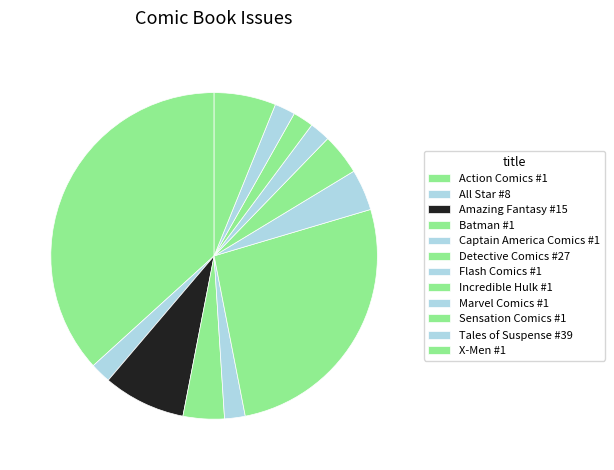

The All Star #8 slice represents 2% of the pie. True or false?

True